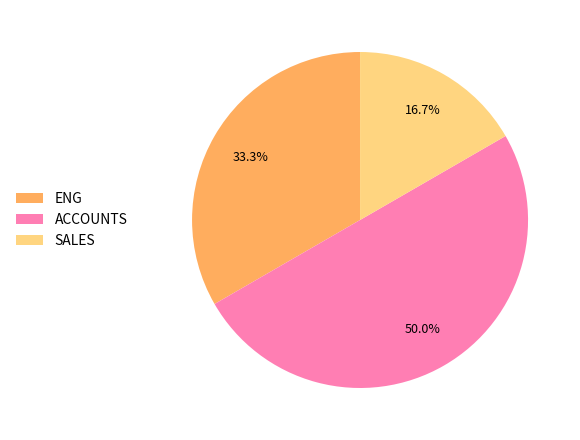

What portion of the pie excludes ENG?

66.7%